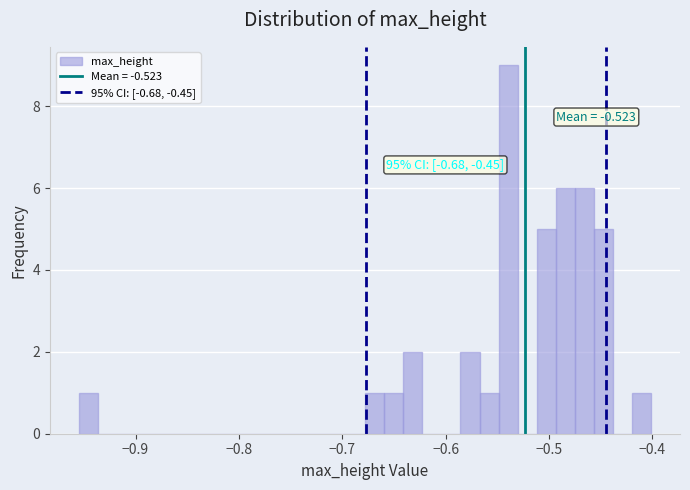

Read against the x-axis, roughly where is the centre of the tallest bar?

-0.54